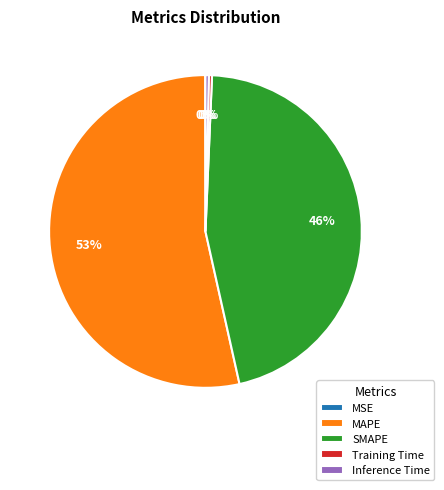

To the nearest percent, what is the combined percentage of Inference Time and SMAPE?

46%